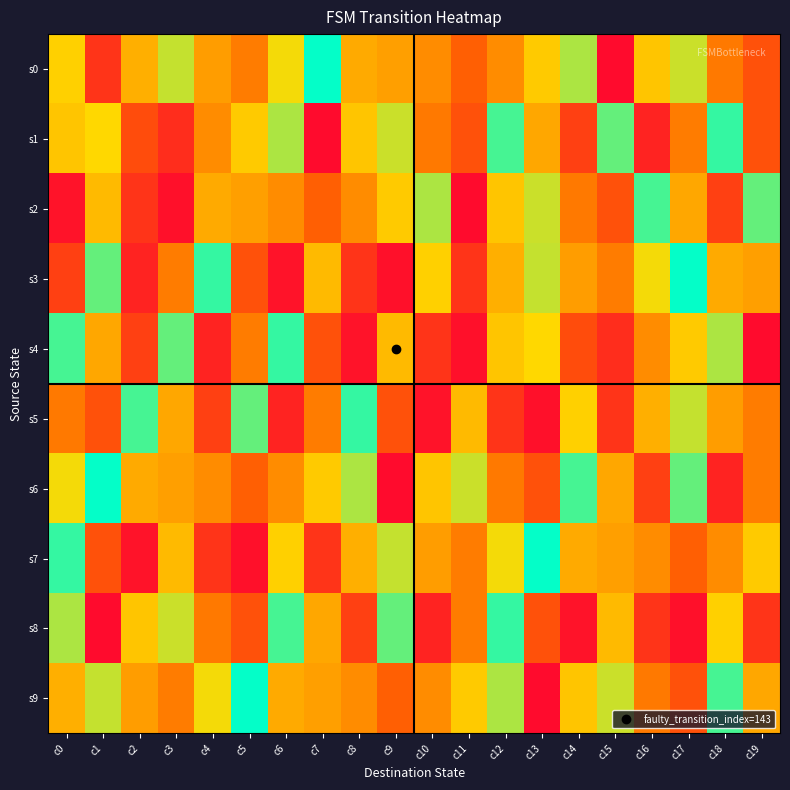

Reading left to right, what are all the values shown in this chart?

s0: c0=82	c1=22	c2=70	c3=95	c4=63	c5=51	c6=87	c7=127	c8=68	c9=64	c10=57	c11=40	c12=57	c13=80	c14=99	c15=5	c16=78	c17=94	c18=50	c19=34
s1: c0=78	c1=85	c2=32	c3=19	c4=57	c5=80	c6=99	c7=5	c8=78	c9=94	c10=50	c11=34	c12=116	c13=67	c14=27	c15=111	c16=15	c17=51	c18=119	c19=34
s2: c0=8	c1=74	c2=22	c3=7	c4=68	c5=64	c6=57	c7=40	c8=57	c9=80	c10=99	c11=5	c12=78	c13=94	c14=50	c15=34	c16=116	c17=67	c18=27	c19=111
s3: c0=27	c1=111	c2=15	c3=51	c4=119	c5=34	c6=8	c7=74	c8=22	c9=7	c10=82	c11=22	c12=70	c13=95	c14=63	c15=51	c16=87	c17=127	c18=68	c19=64
s4: c0=116	c1=67	c2=27	c3=111	c4=15	c5=51	c6=119	c7=34	c8=8	c9=74	c10=22	c11=7	c12=78	c13=85	c14=32	c15=19	c16=57	c17=80	c18=99	c19=5
s5: c0=50	c1=34	c2=116	c3=67	c4=27	c5=111	c6=15	c7=51	c8=119	c9=34	c10=8	c11=74	c12=22	c13=7	c14=82	c15=22	c16=70	c17=95	c18=63	c19=51
s6: c0=87	c1=127	c2=68	c3=64	c4=57	c5=40	c6=57	c7=80	c8=99	c9=5	c10=78	c11=94	c12=50	c13=34	c14=116	c15=67	c16=27	c17=111	c18=15	c19=51
s7: c0=119	c1=34	c2=8	c3=74	c4=22	c5=7	c6=82	c7=22	c8=70	c9=95	c10=63	c11=51	c12=87	c13=127	c14=68	c15=64	c16=57	c17=40	c18=57	c19=80
s8: c0=99	c1=5	c2=78	c3=94	c4=50	c5=34	c6=116	c7=67	c8=27	c9=111	c10=15	c11=51	c12=119	c13=34	c14=8	c15=74	c16=22	c17=7	c18=82	c19=22
s9: c0=70	c1=95	c2=63	c3=51	c4=87	c5=127	c6=68	c7=64	c8=57	c9=40	c10=57	c11=80	c12=99	c13=5	c14=78	c15=94	c16=50	c17=34	c18=116	c19=67